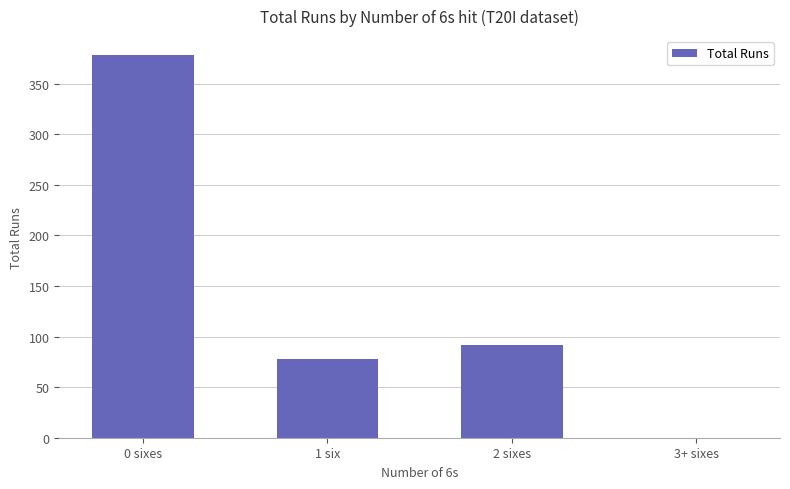

Reading right to left, extract all data points from this chart.

0	92	78	378